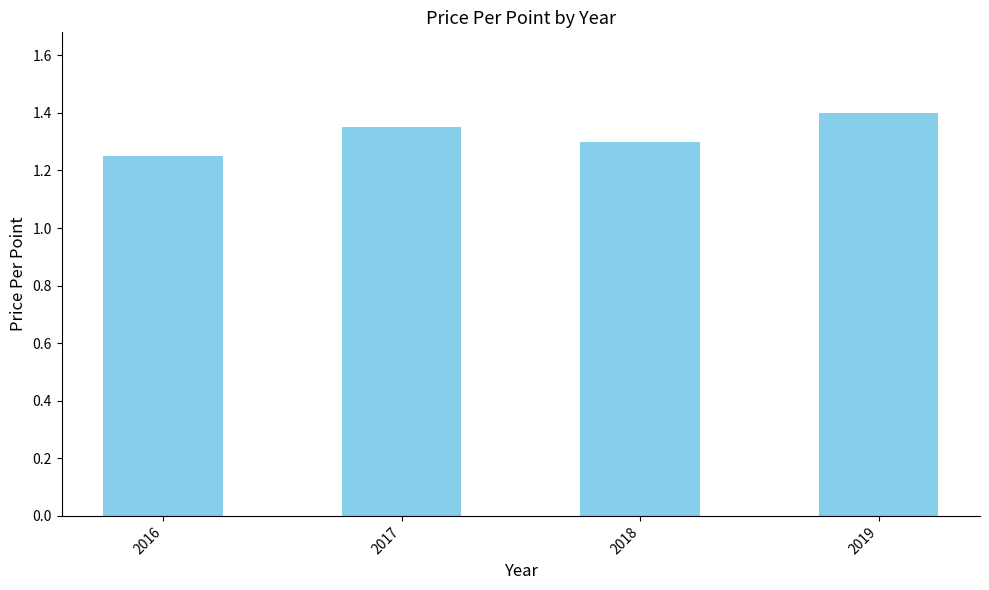

True or false: the data shows 1.4 at 2019.

True